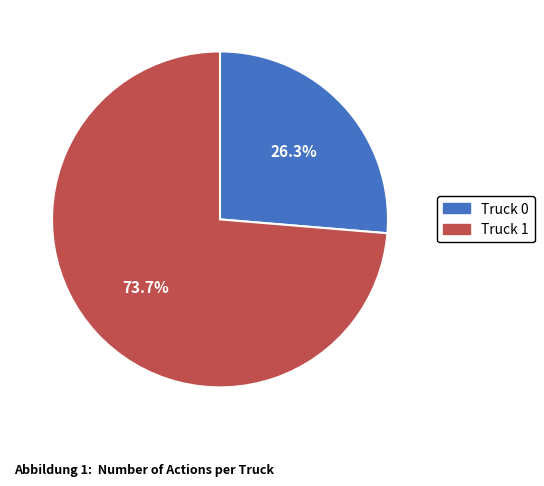

What is the largest slice in the pie chart?

Truck 1